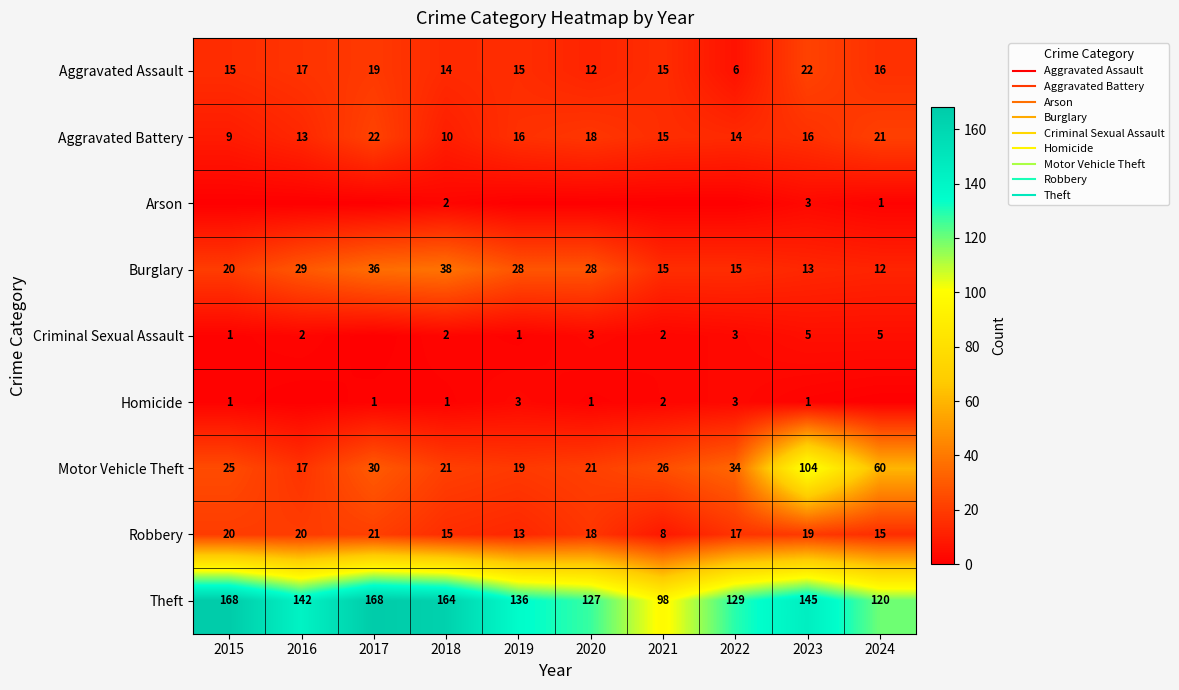

At which label does Aggravated Assault first exceed 15?

2016